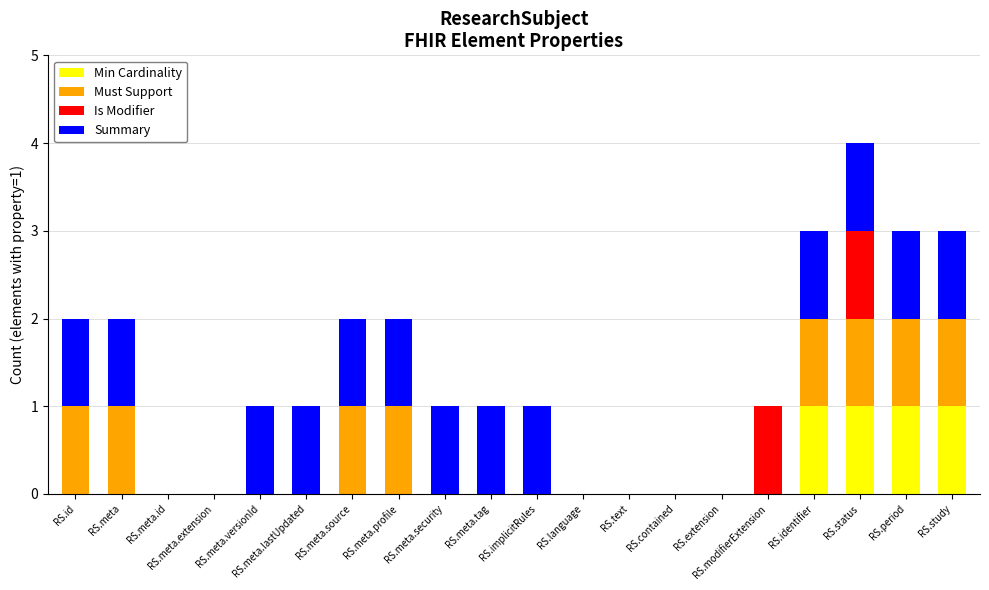

What is the label of the 18th bar from the right?

RS.meta.id